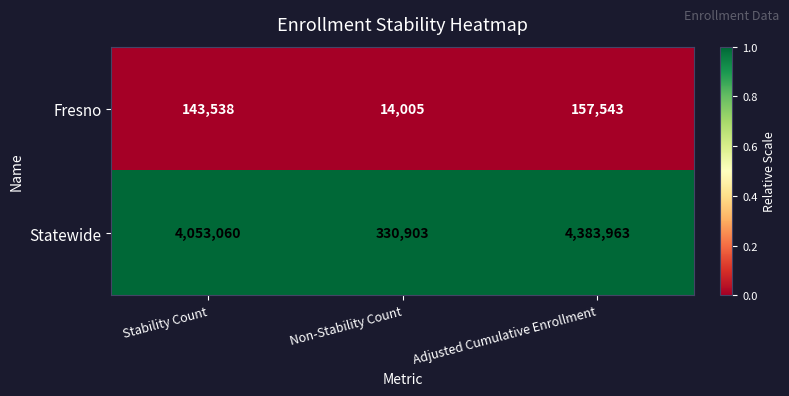

List the series in order of their peak value, lowest first.

Fresno, Statewide